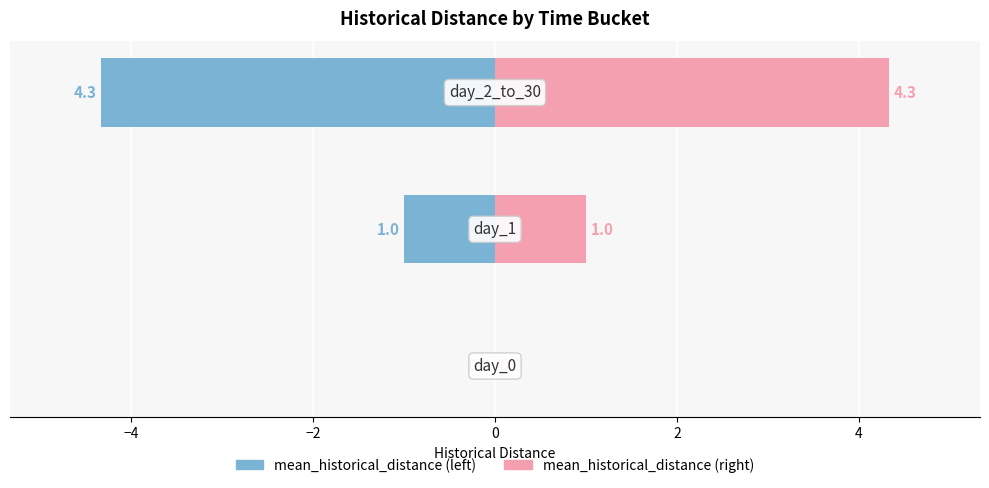

Reading left to right, list all the values displayed in this chart.

mean_historical_distance (left): −6=0.0	−4=-1.0	−2=-4.3
mean_historical_distance (right): −6=0.0	−4=1.0	−2=4.3